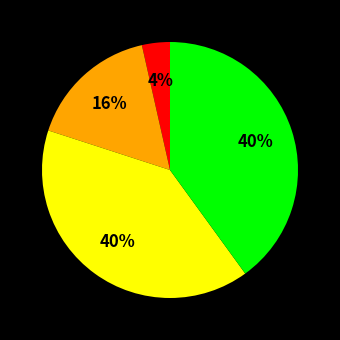

Is there a majority slice in this chart?

No